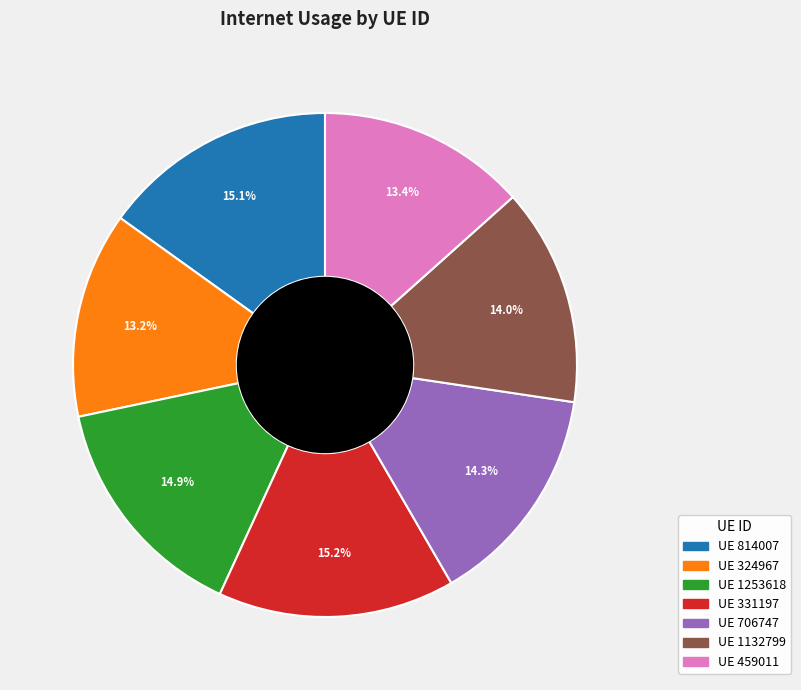

How many slices are in this pie chart?

7